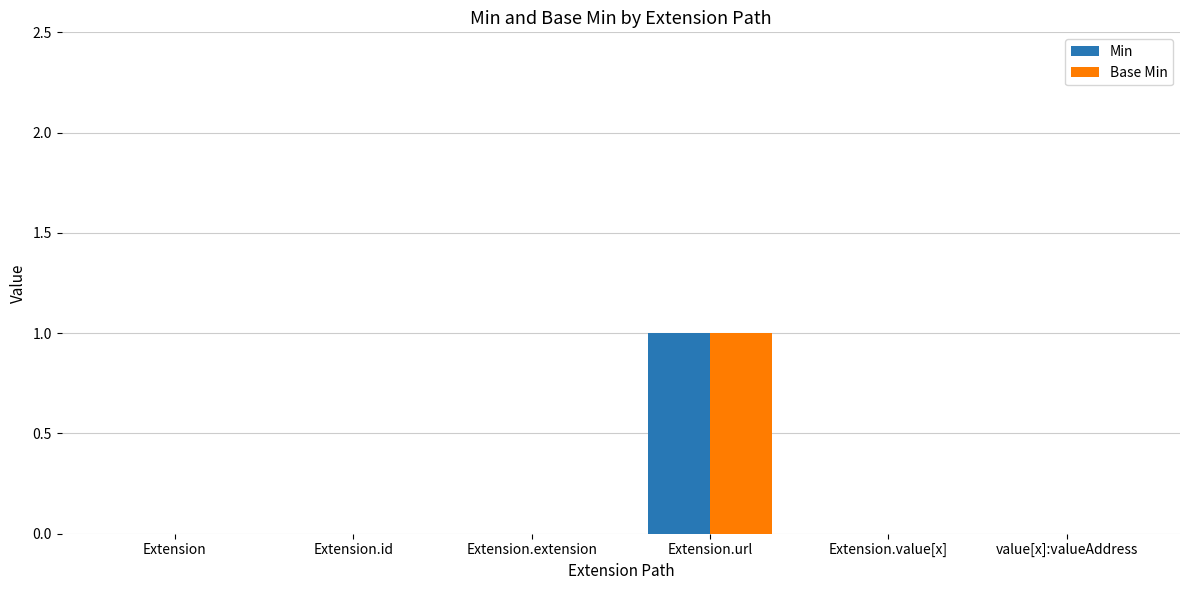

Is it true that Base Min equals 1 at Extension.url?

True